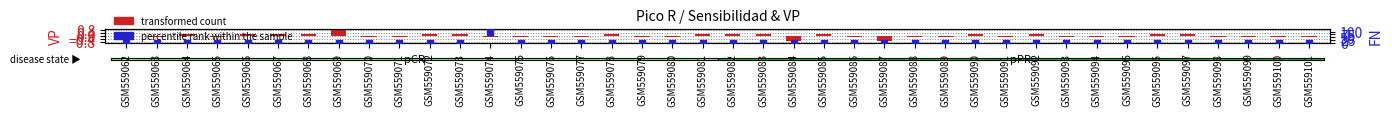

Between GSM559071 and GSM559064, which is larger?

GSM559071